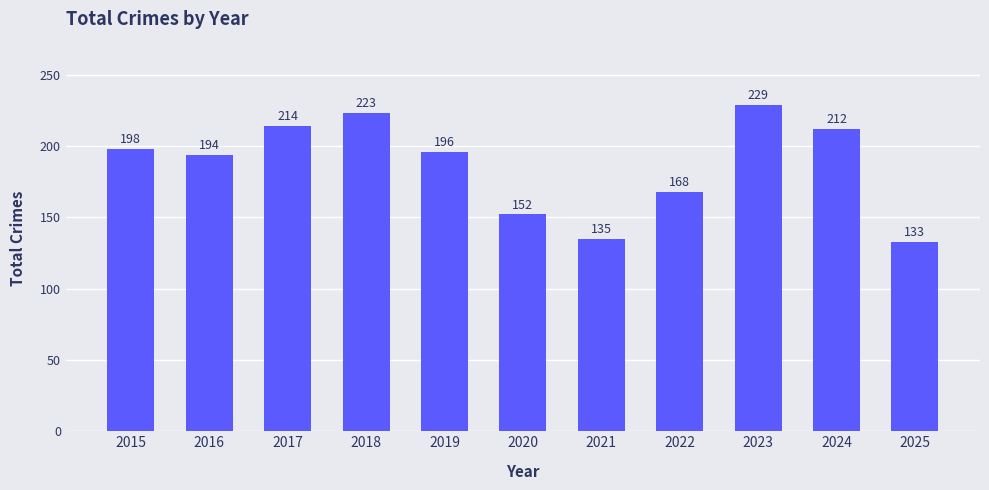

What value does the data have at 2023?

229